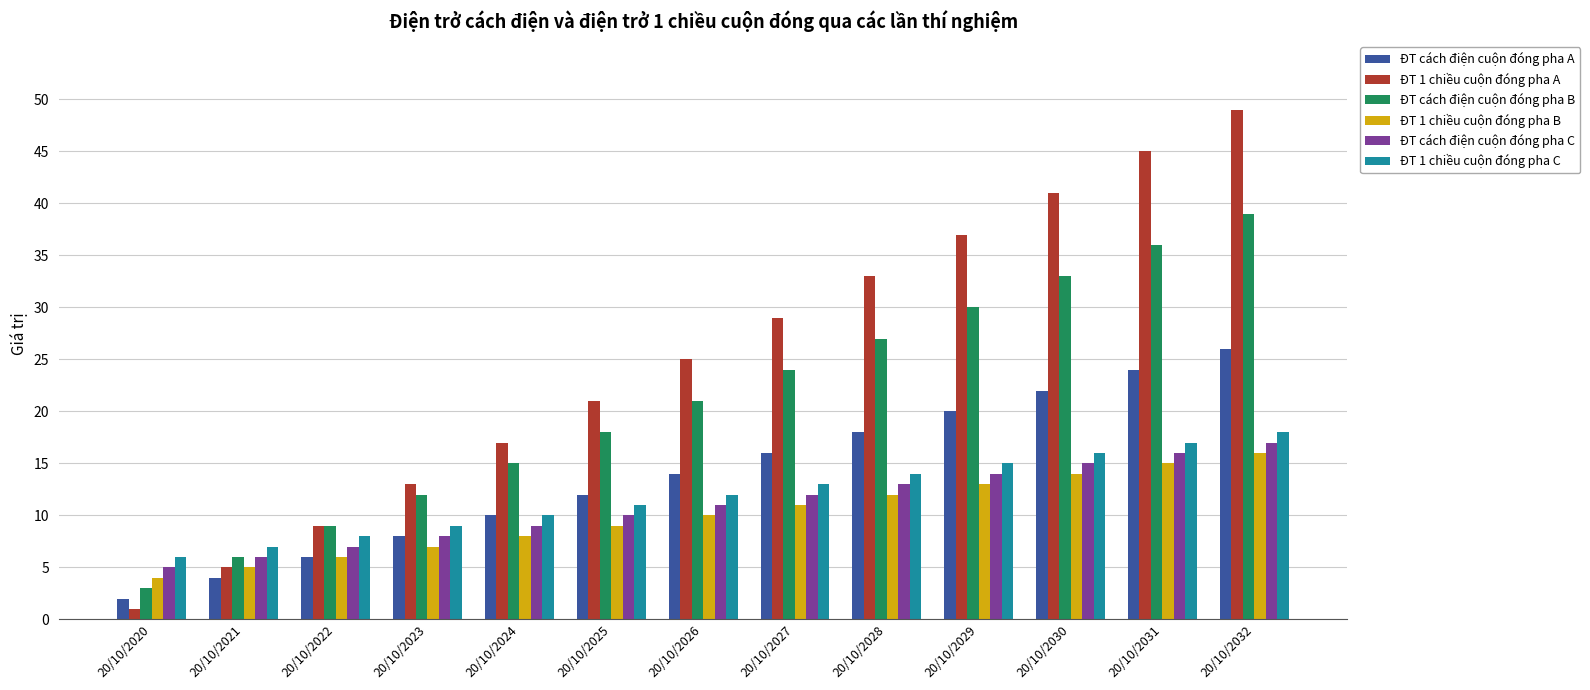

Which series has the largest total across all categories?

ĐT 1 chiều cuộn đóng pha A